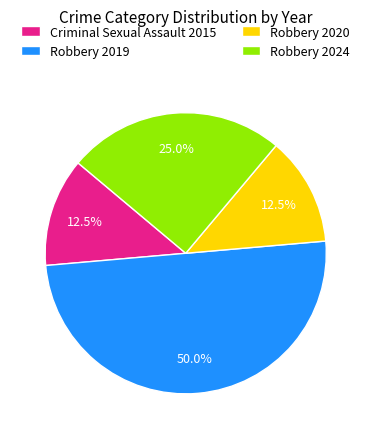

How many segments does this pie chart have?

4